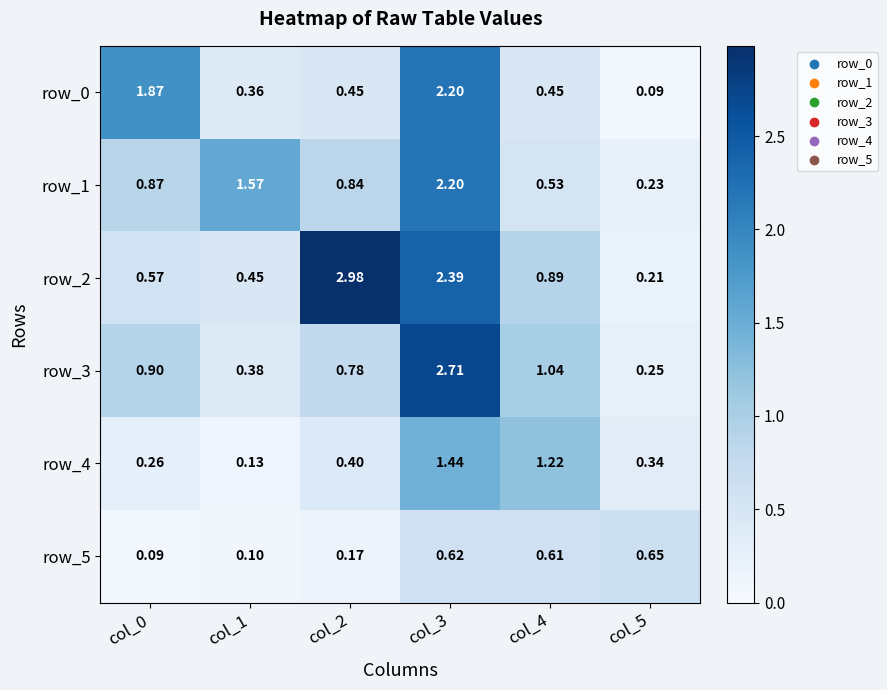

Which category has the highest value in the row_2 series?

col_2